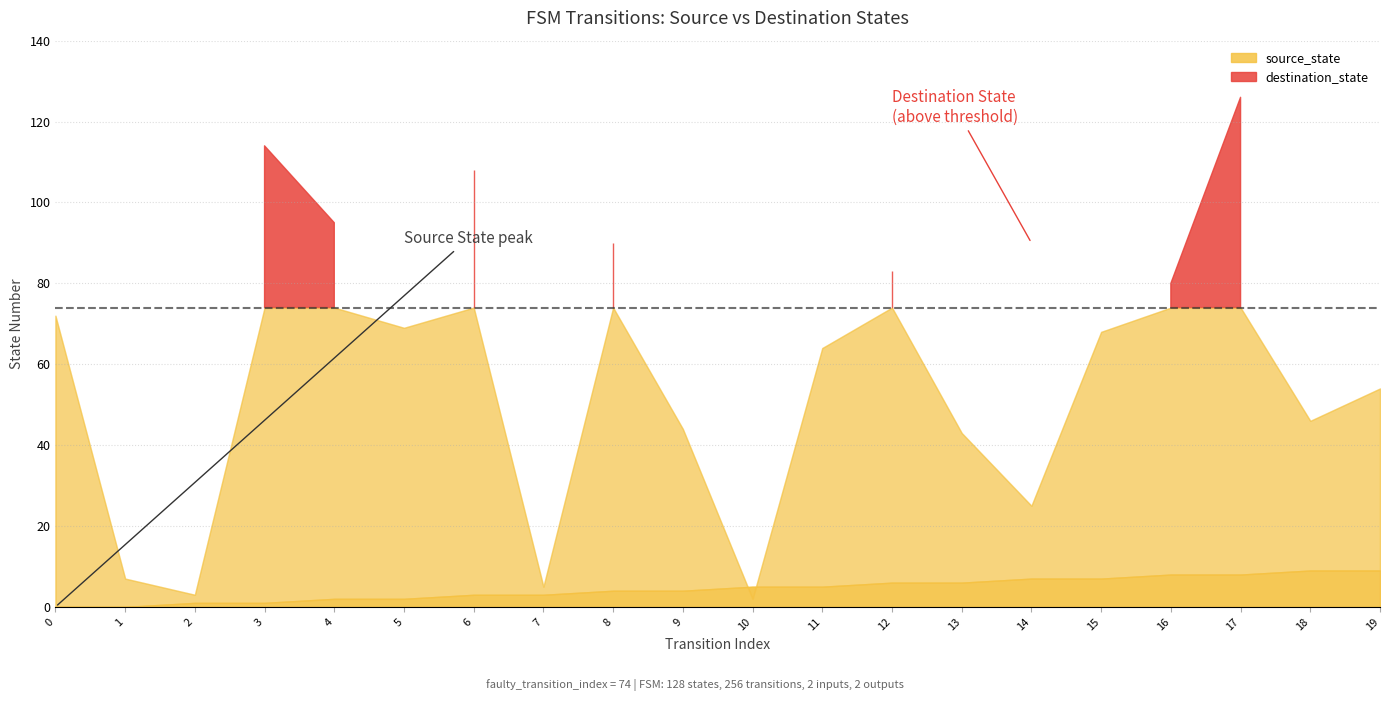

List the series in order of their peak value, highest first.

destination_state, source_state